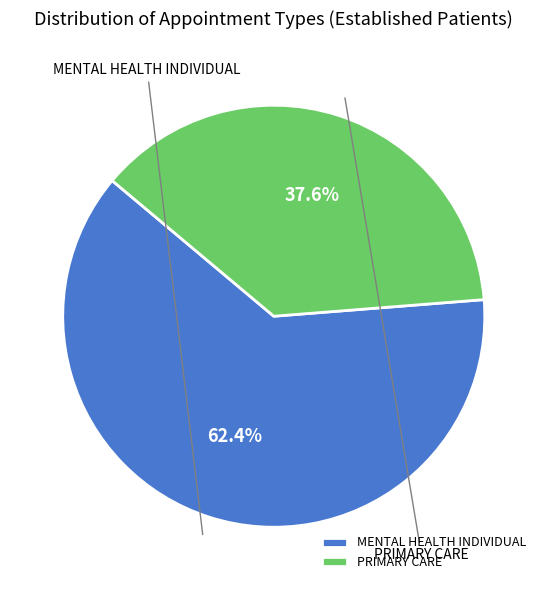

Between PRIMARY CARE and MENTAL HEALTH INDIVIDUAL, which is larger?

MENTAL HEALTH INDIVIDUAL